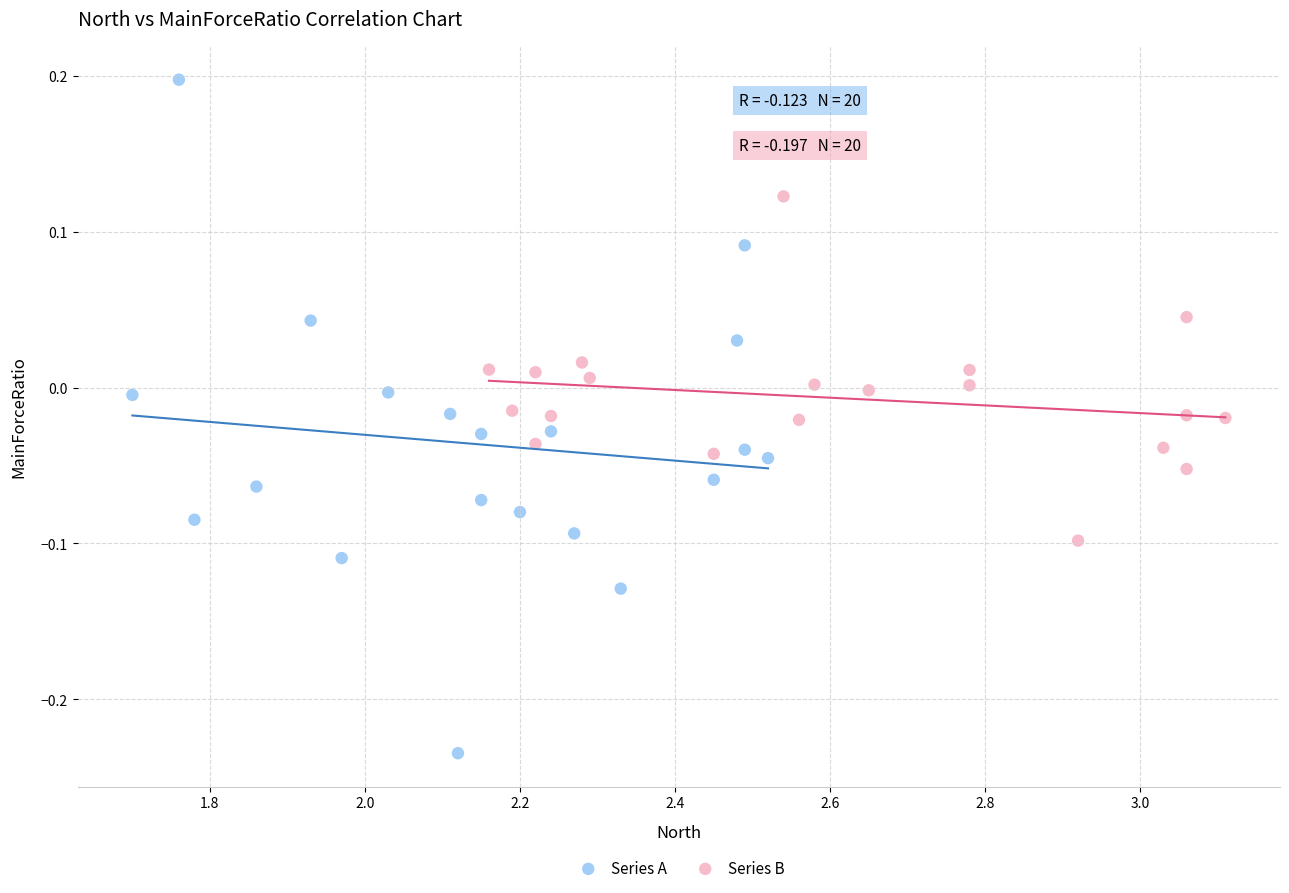

Which series reaches the minimum Y coordinate?

Series A